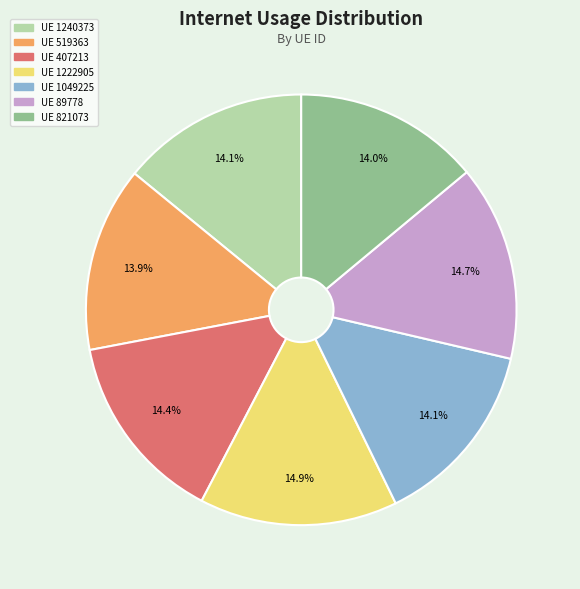

Is there any slice that represents more than half of the pie?

No